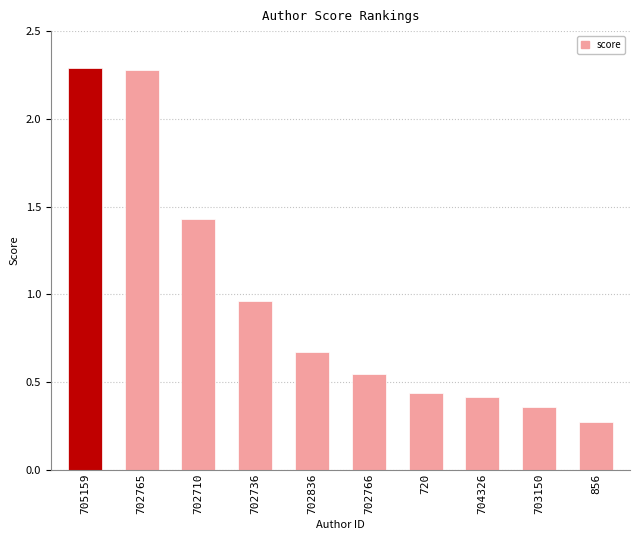

What is the label of the 10th bar from the right?

705159